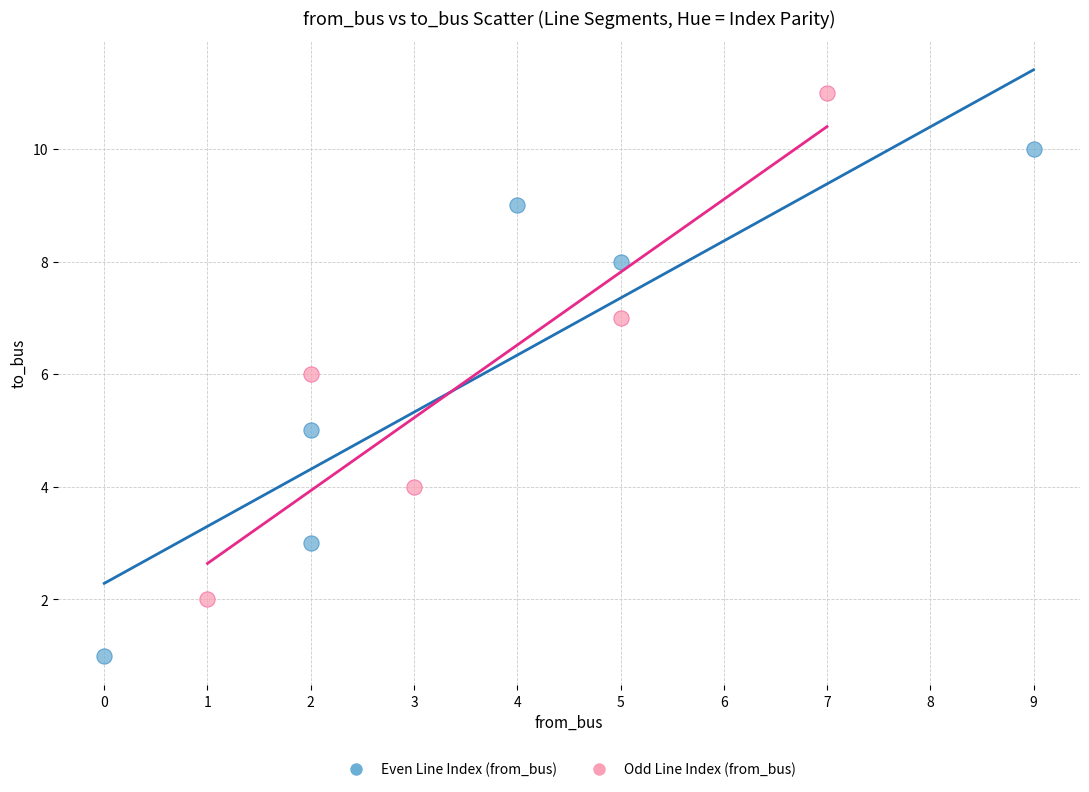

Which series reaches the minimum Y coordinate?

Even Line Index (from_bus)